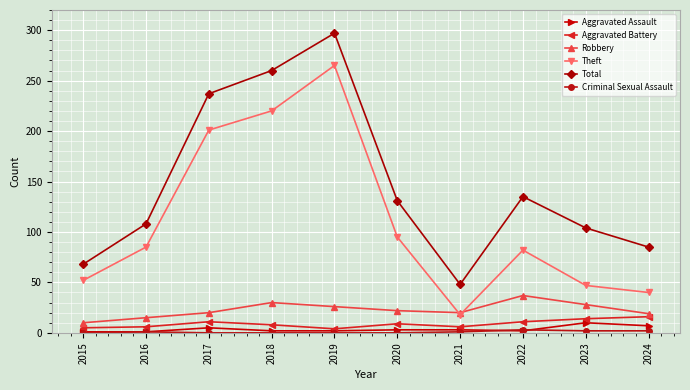

How many series are shown in this chart?

6